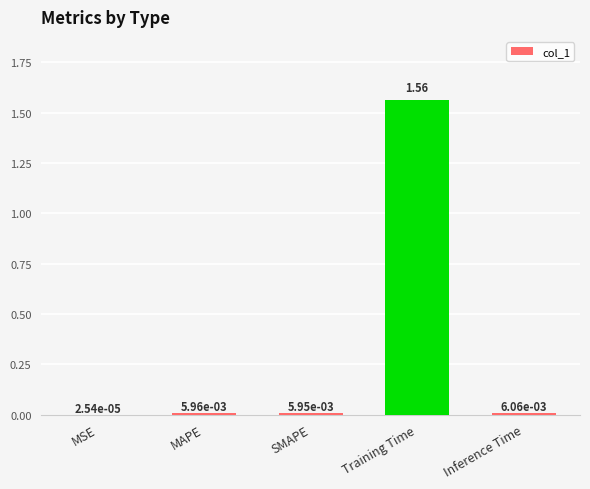

How many series are shown in this chart?

1